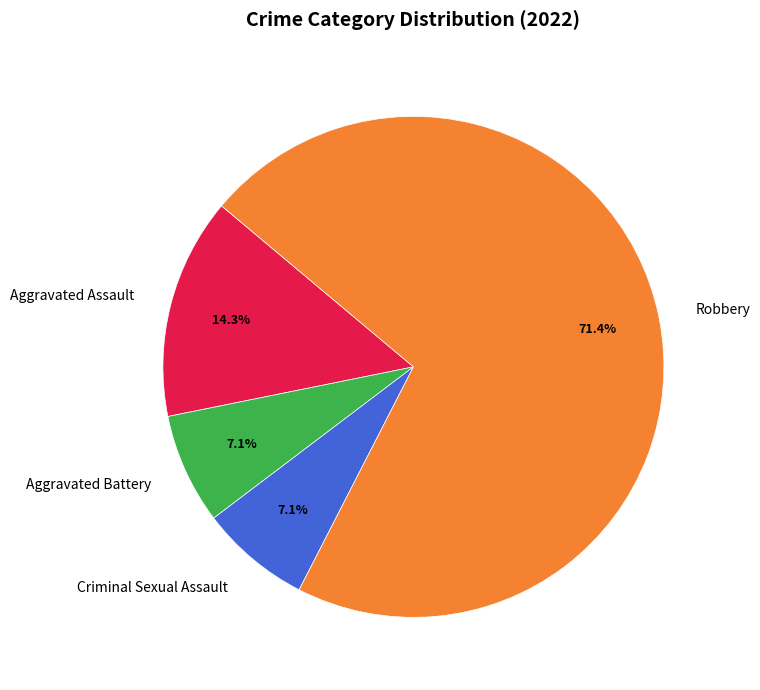

To the nearest percent, what is the combined percentage of Aggravated Assault and Robbery?

86%